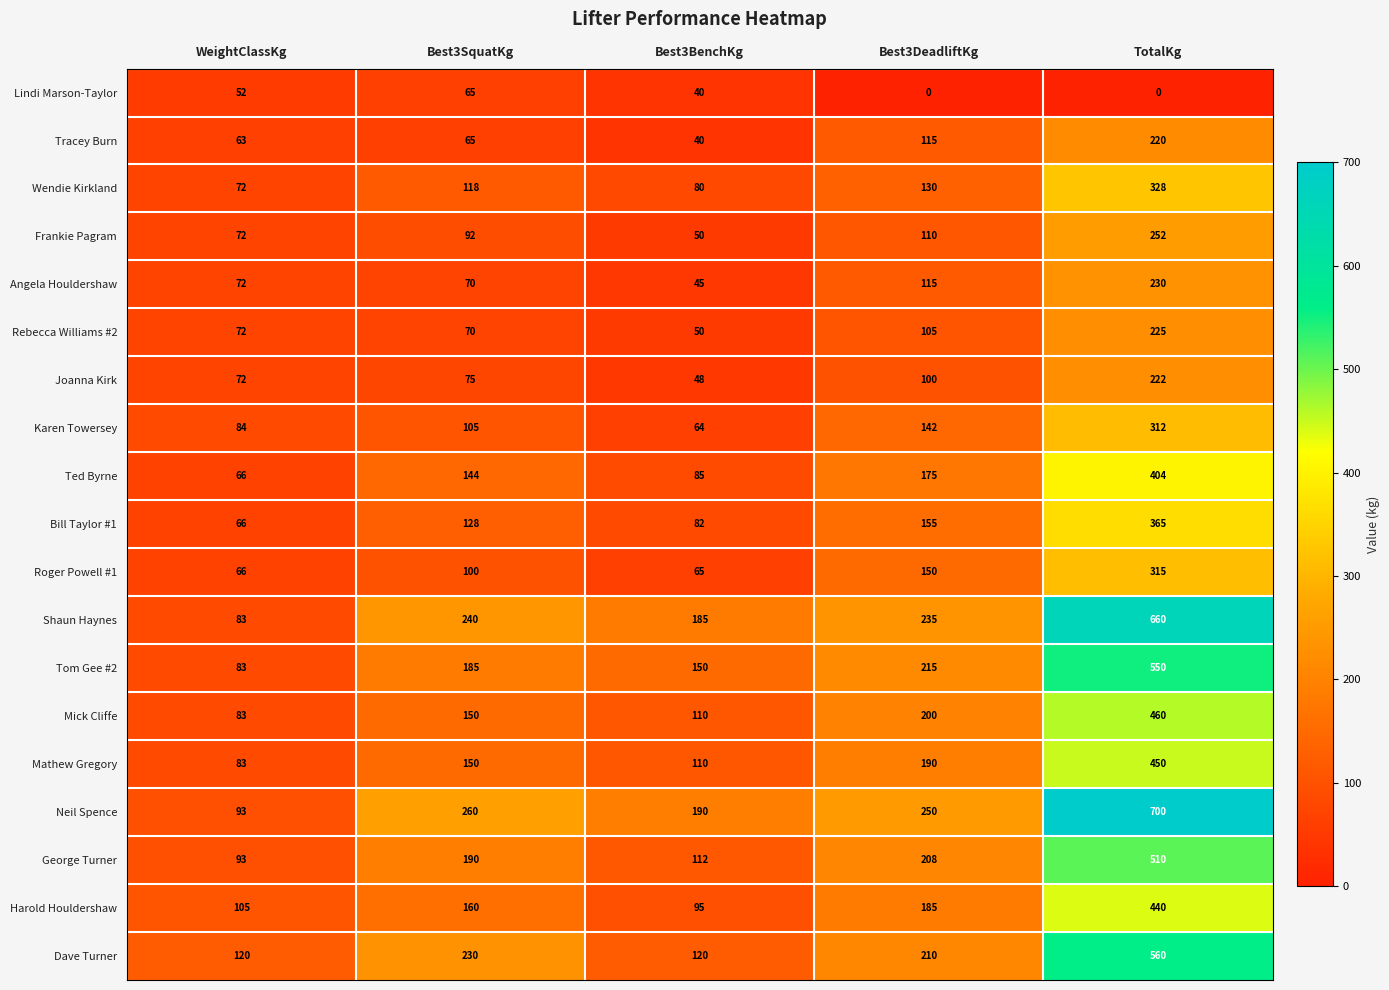

At how many categories does at least one series exceed 245?

3